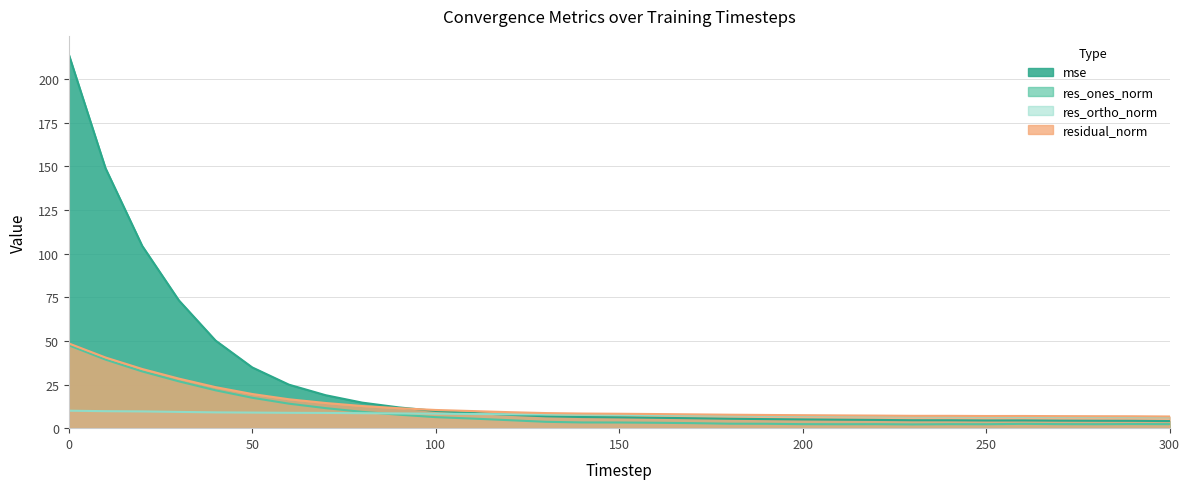

True or false: mse has more than 2 points higher than both neighbors.

False